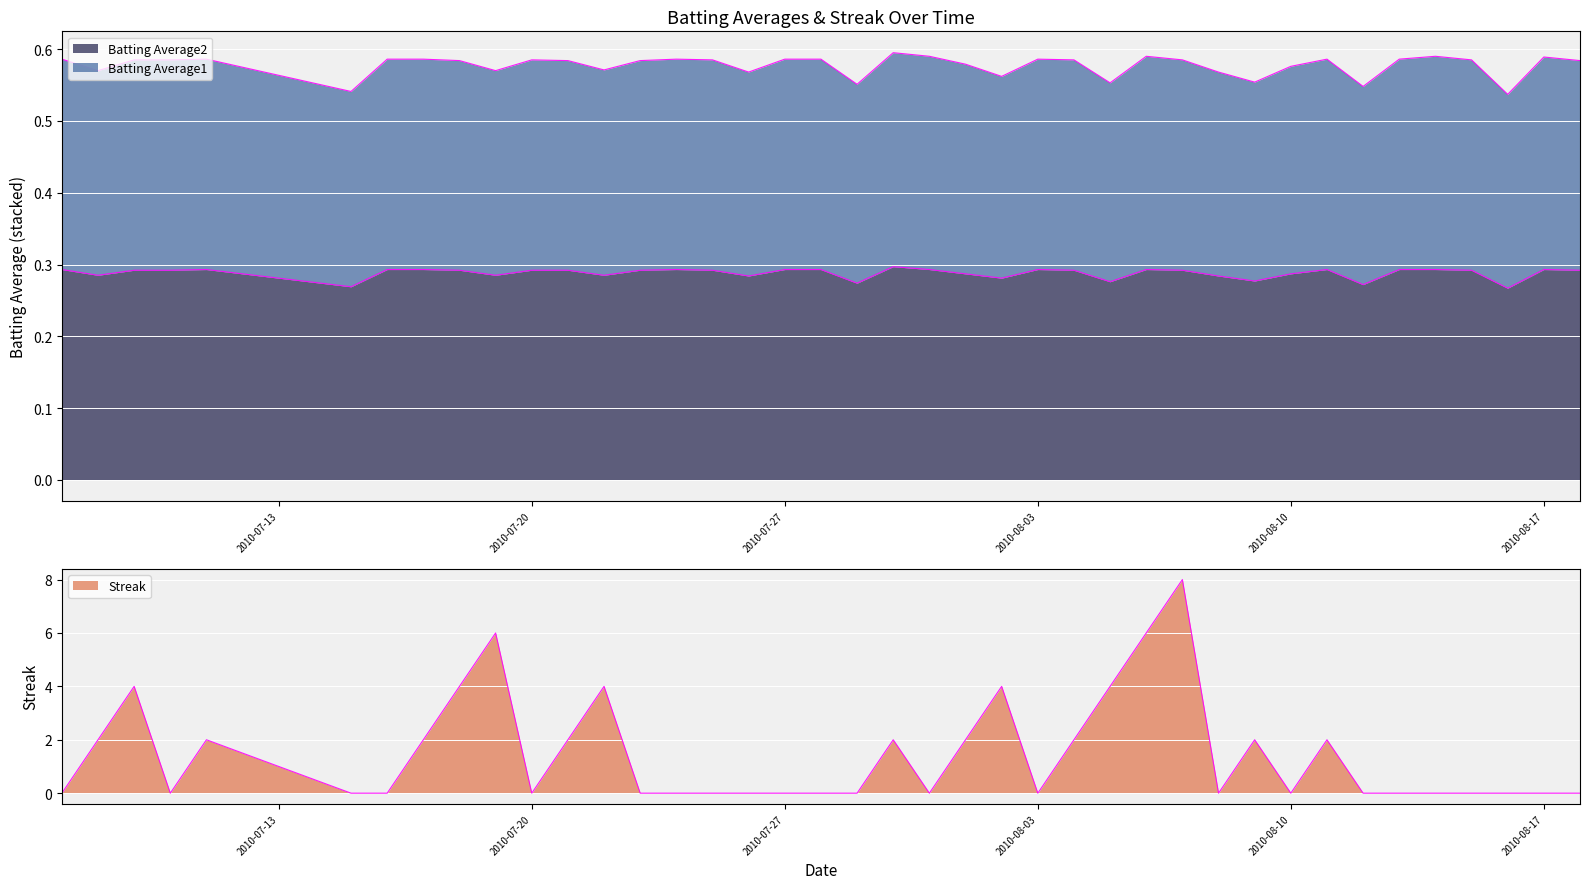

At which category is the sum across all series the highest?

2010-08-07